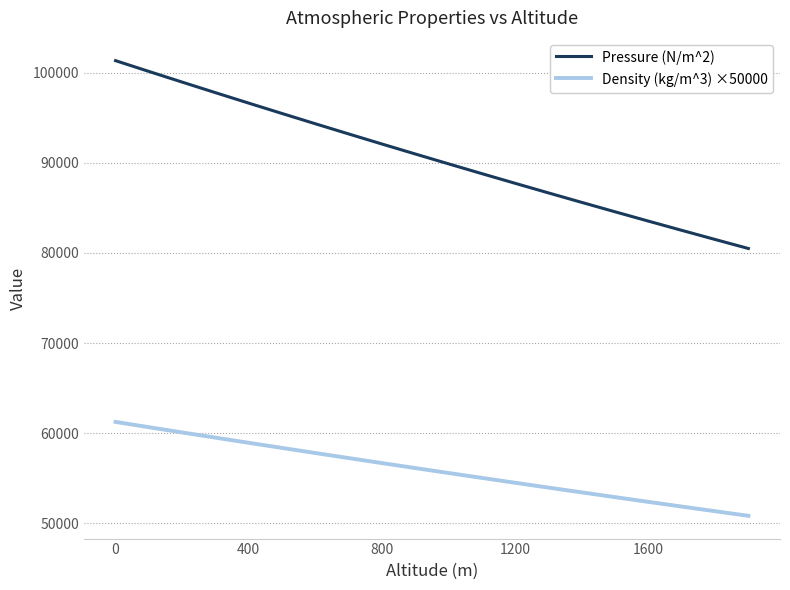

Which series has the widest spread of values?

Pressure (N/m^2)